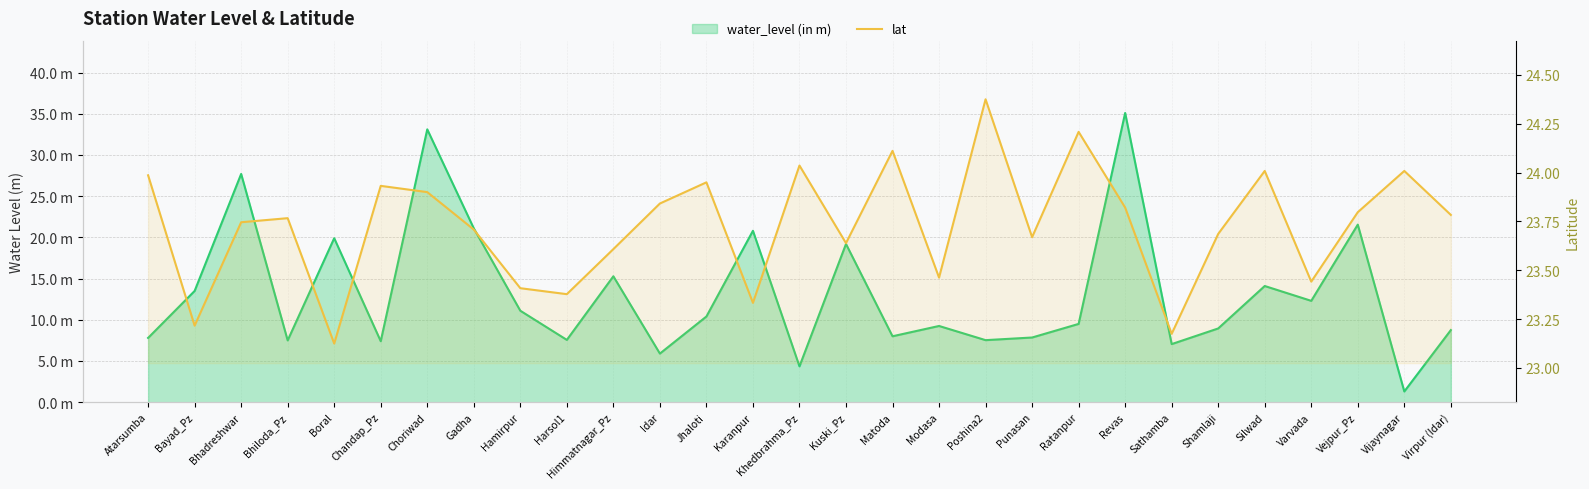

Where is the first local minimum?

Bayad_Pz